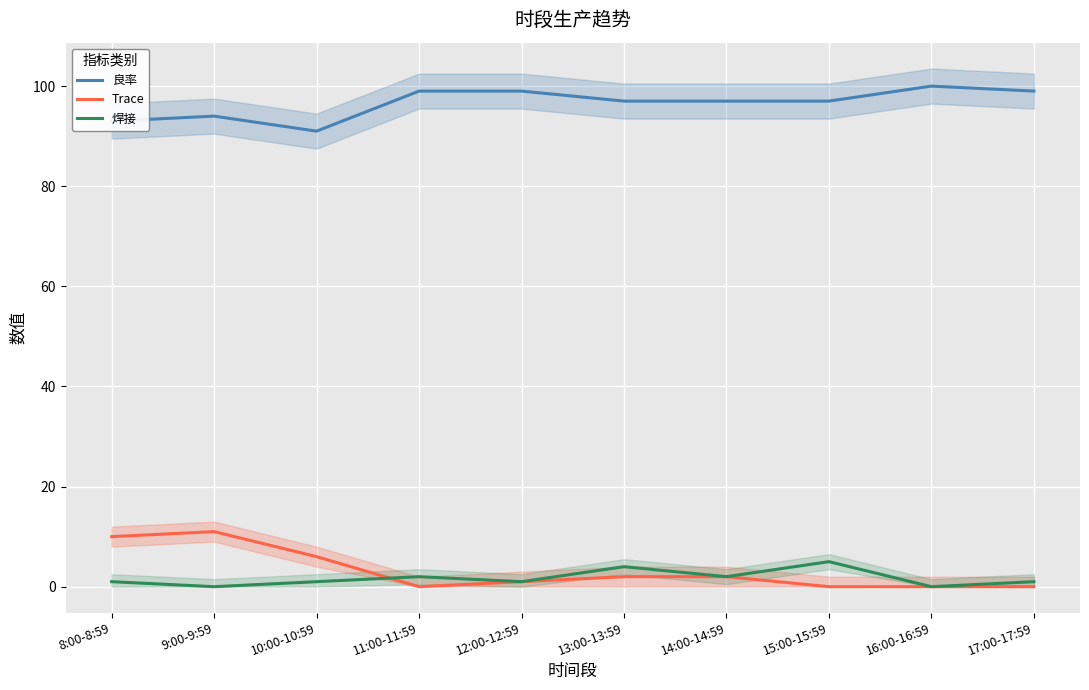

The value of Trace at 9:00-9:59 is 11. True or false?

True